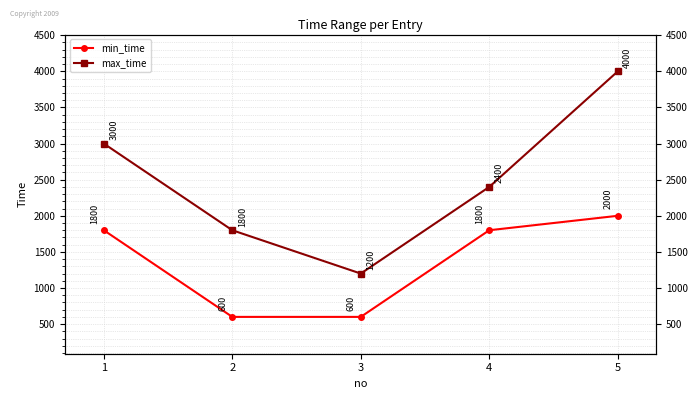

How many values in the max_time series exceed 2400?

2